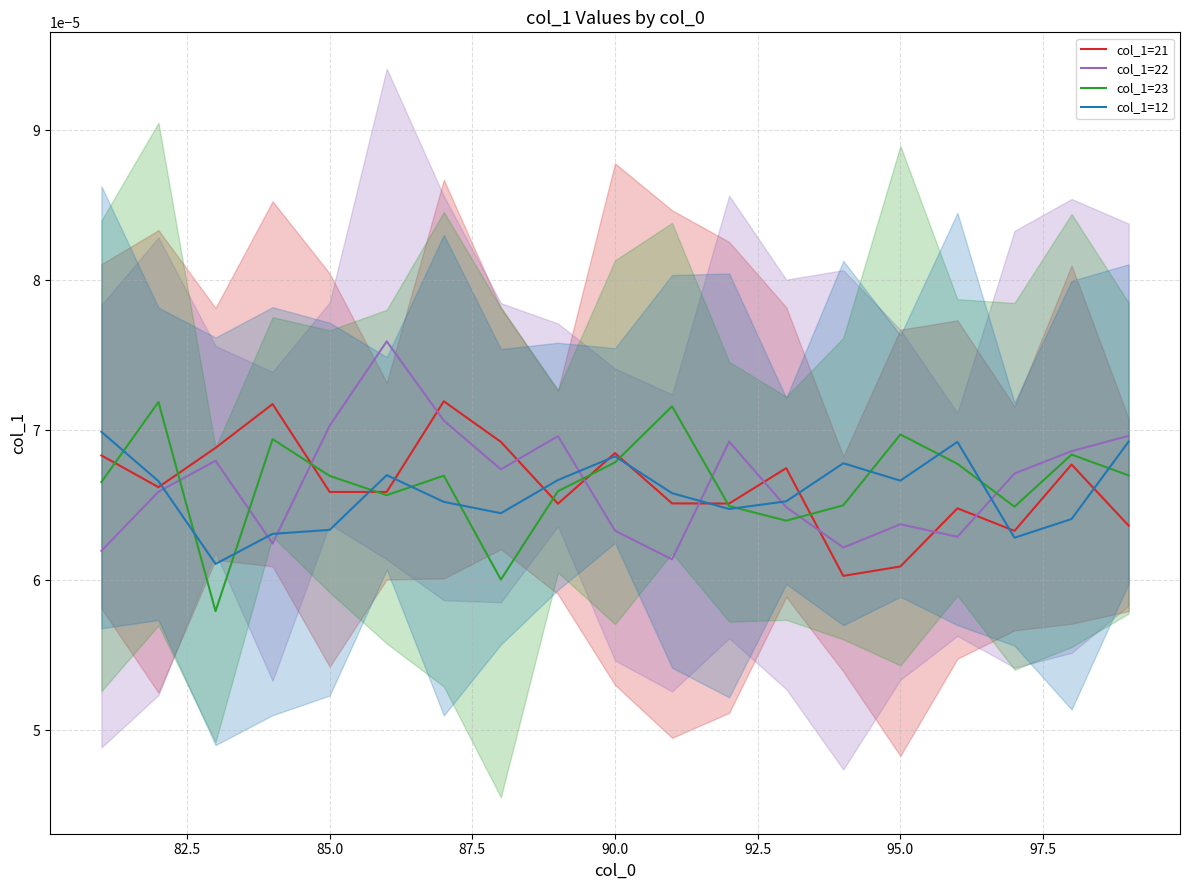

Is the value of col_1=12 at 17 greater than the value of col_1=23 at 90.0?

No